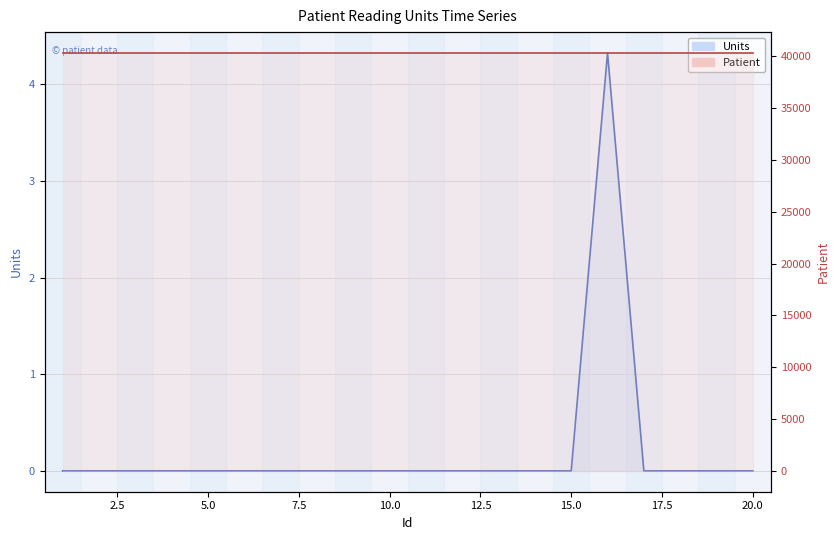

How many Units values are between 0 and 1?

19